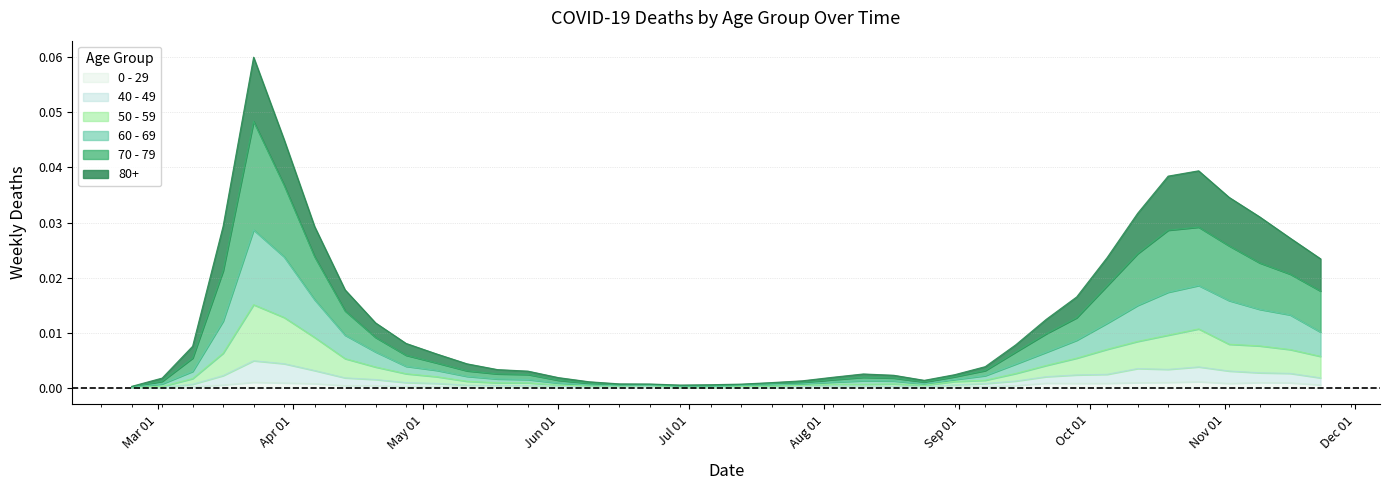

How many categories are shown in the chart?

40